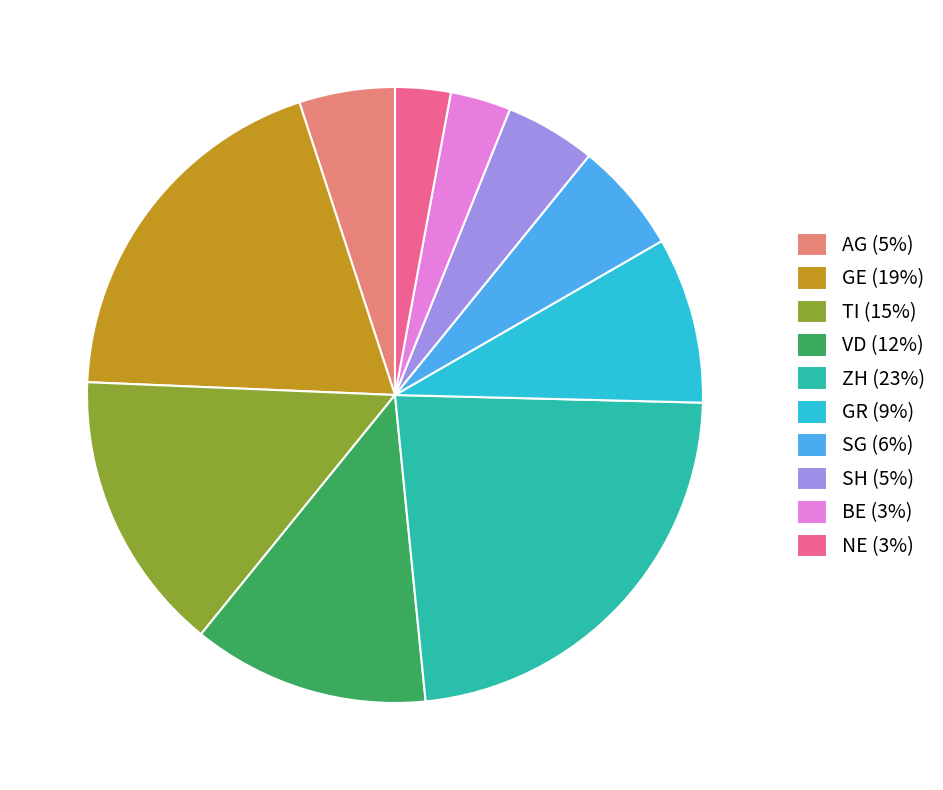

The SH slice represents 5% of the pie. True or false?

True